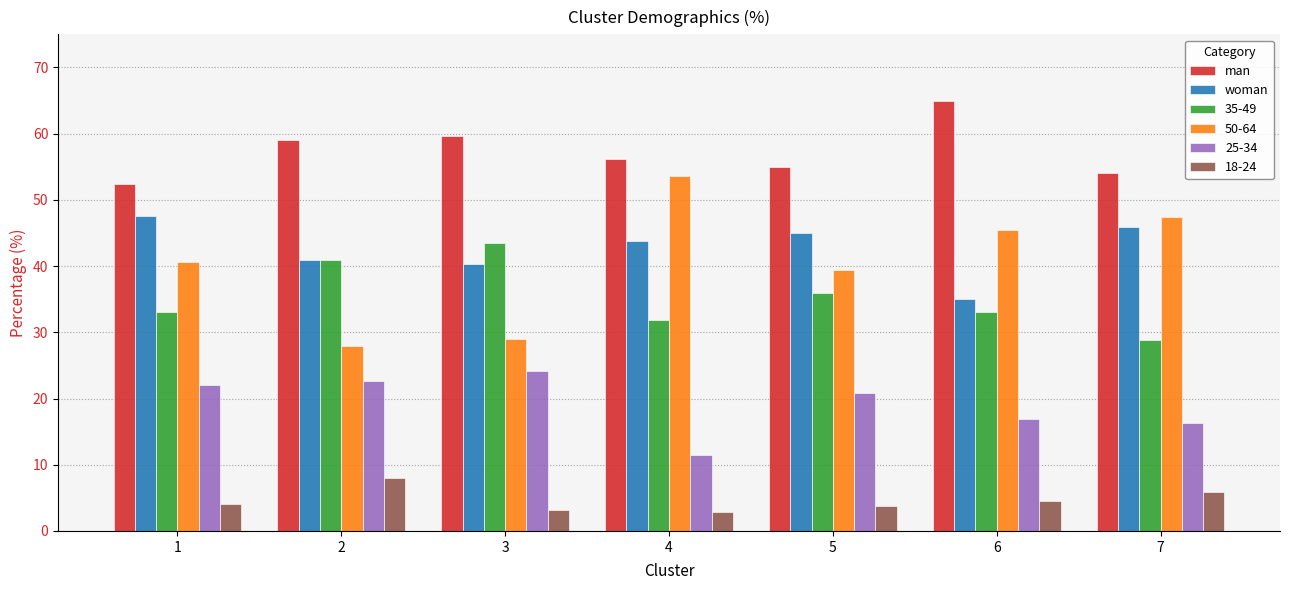

At which label does woman first exceed 43?

1